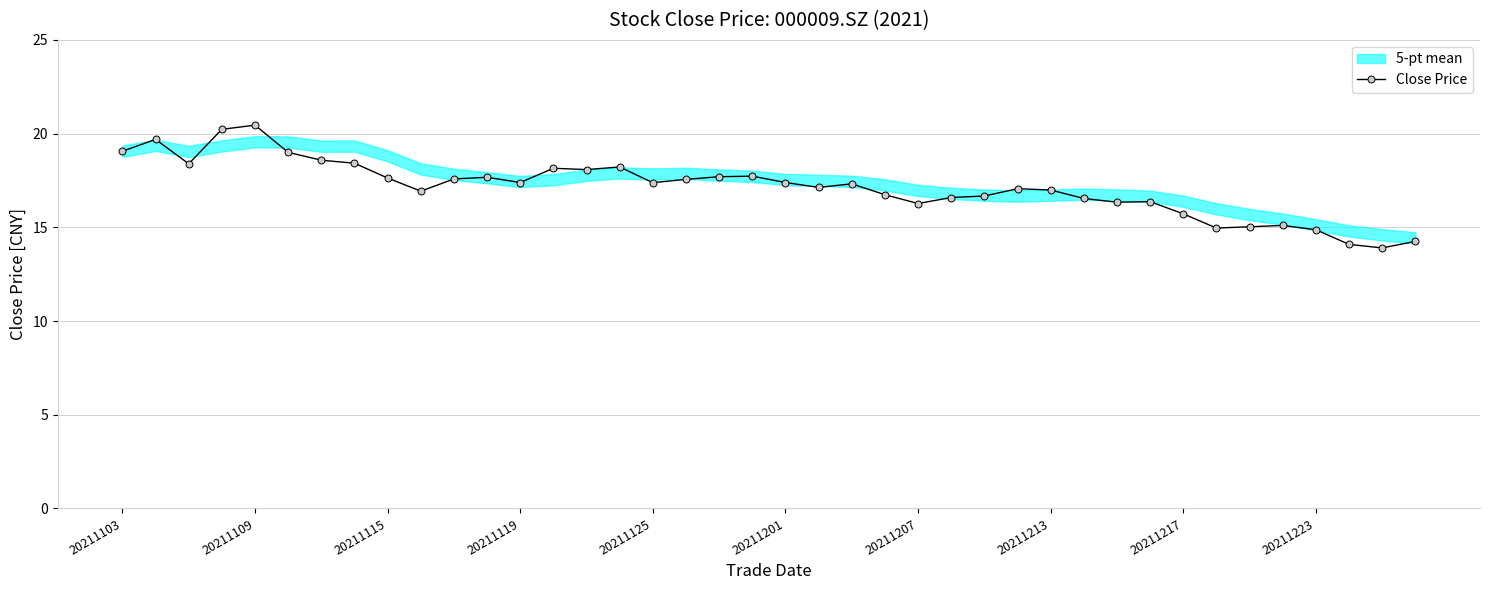

Reading left to right, list all the values displayed in this chart.

19.1	19.7	18.4	20.2	20.4	19.0	18.6	18.4	17.6	16.9	17.6	17.7	17.4	18.1	18.1	18.2	17.4	17.6	17.7	17.7	17.4	17.1	17.3	16.7	16.3	16.6	16.7	17.1	17.0	16.5	16.3	16.4	15.7	15.0	15.0	15.1	14.9	14.1	13.9	14.2